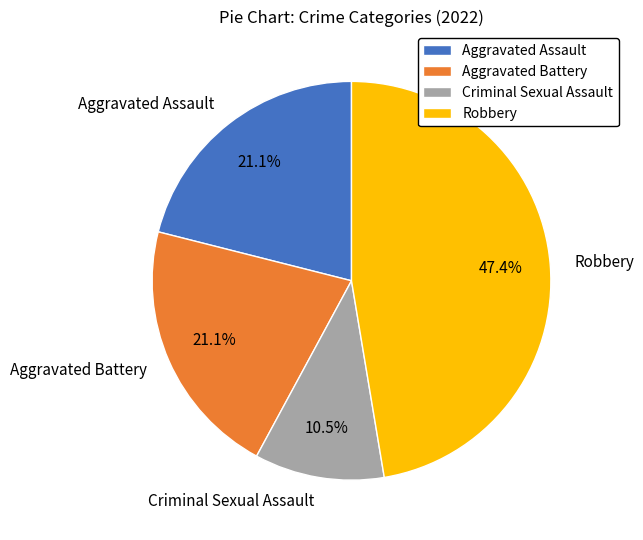

Which category has the biggest portion of the pie?

Robbery